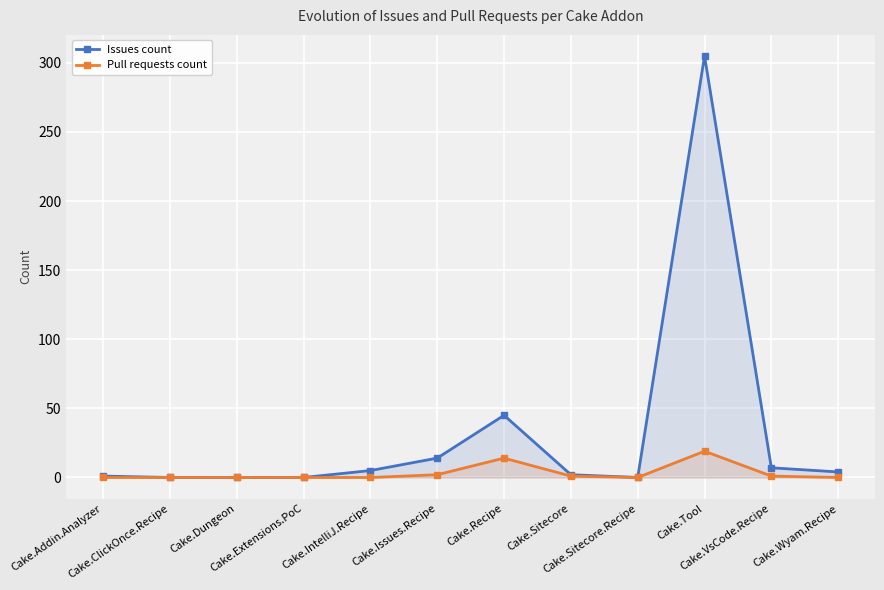

Reading left to right, transcribe all the data shown in this chart.

Issues count: Cake.Addin.Analyzer=1	Cake.ClickOnce.Recipe=0	Cake.Dungeon=0	Cake.Extensions.PoC=0	Cake.IntelliJ.Recipe=5	Cake.Issues.Recipe=14	Cake.Recipe=45	Cake.Sitecore=2	Cake.Sitecore.Recipe=0	Cake.Tool=305	Cake.VsCode.Recipe=7	Cake.Wyam.Recipe=4
Pull requests count: Cake.Addin.Analyzer=0	Cake.ClickOnce.Recipe=0	Cake.Dungeon=0	Cake.Extensions.PoC=0	Cake.IntelliJ.Recipe=0	Cake.Issues.Recipe=2	Cake.Recipe=14	Cake.Sitecore=1	Cake.Sitecore.Recipe=0	Cake.Tool=19	Cake.VsCode.Recipe=1	Cake.Wyam.Recipe=0